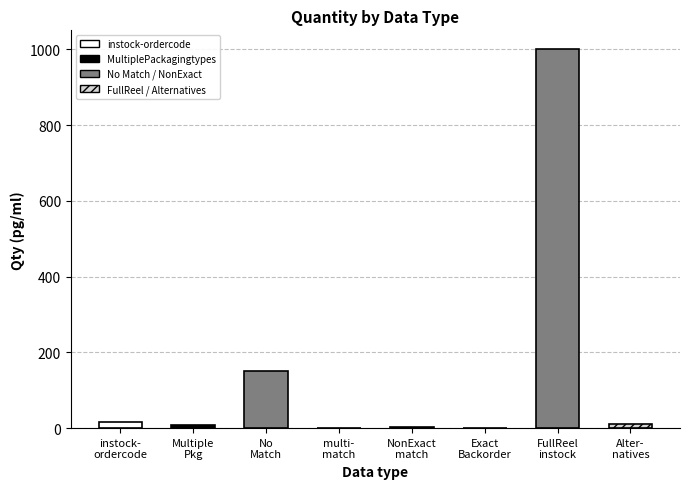

How many categories are shown in the chart?

8